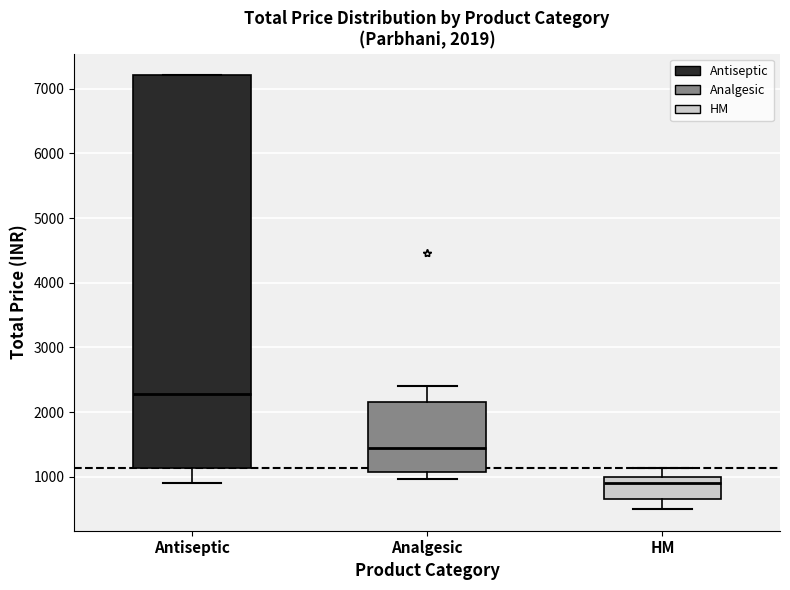

Which box has the lowest median line?

HM